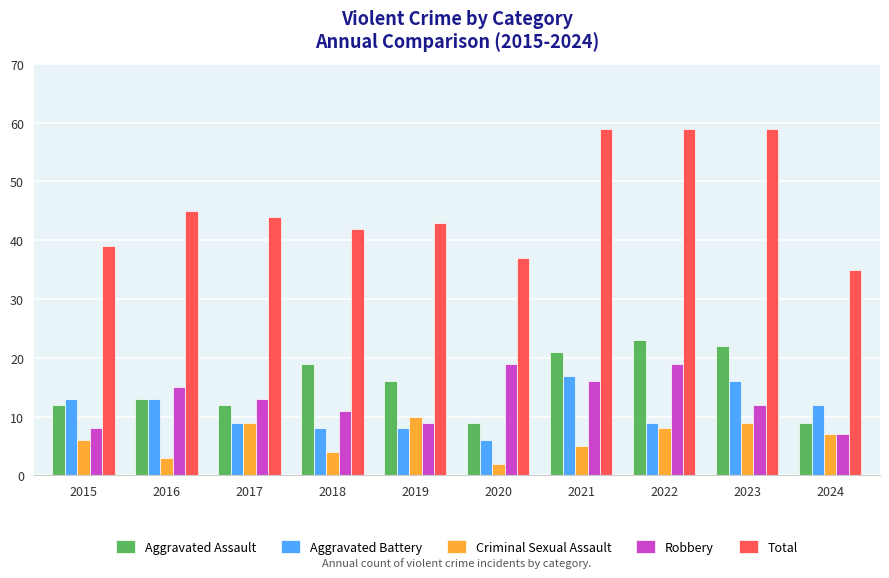

How many data points in Aggravated Assault are less than 16?

5